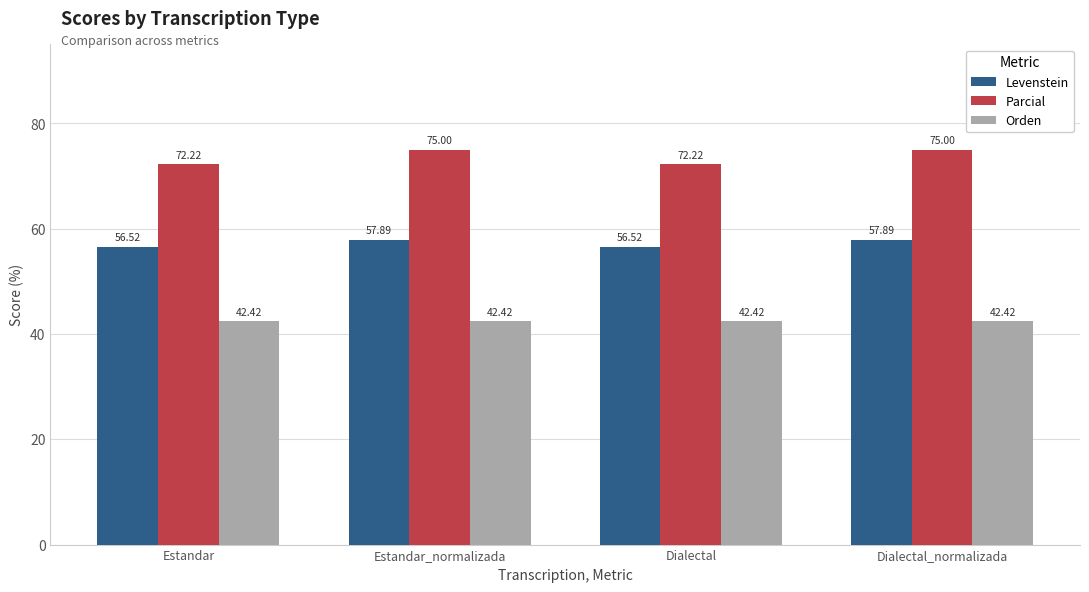

The Parcial series shows 75.0 at Estandar_normalizada. True or false?

True